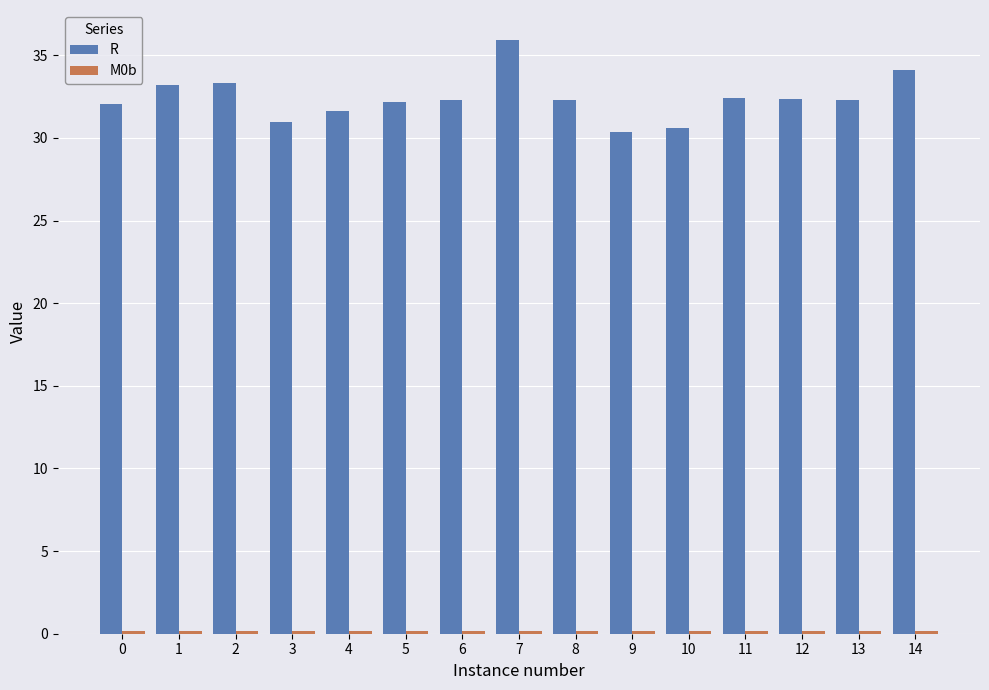

True or false: R has a value of 32.3 at 13.

True